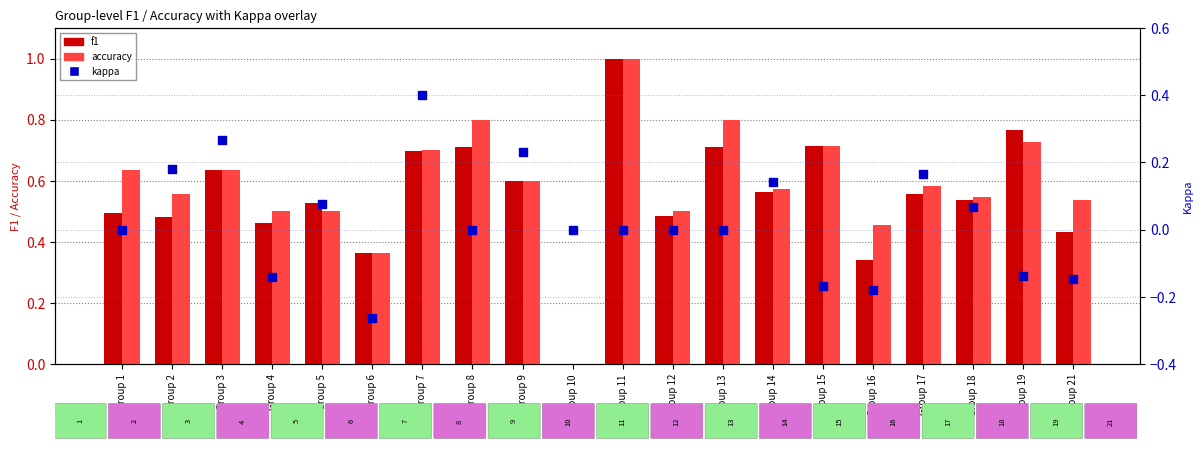

Which series contains the lowest Y value?

kappa